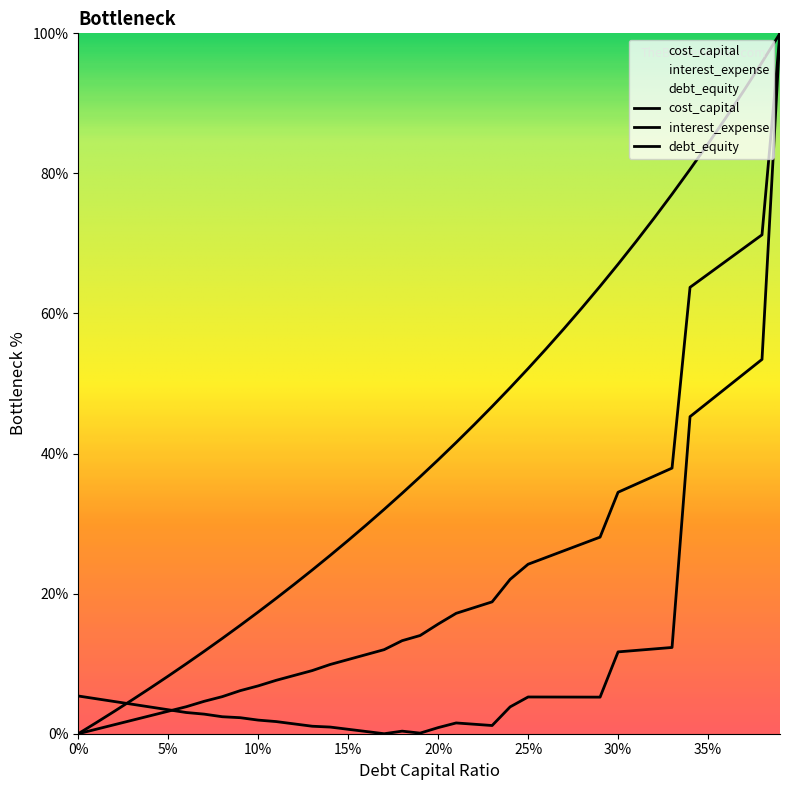

What position from the left is 35%?

36